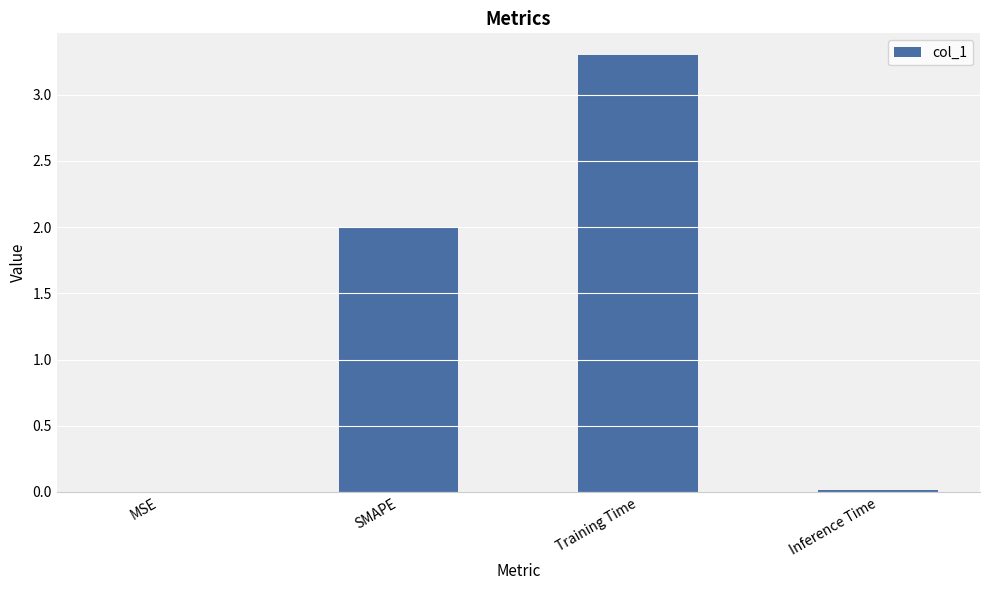

The value at SMAPE is 2.0. True or false?

True